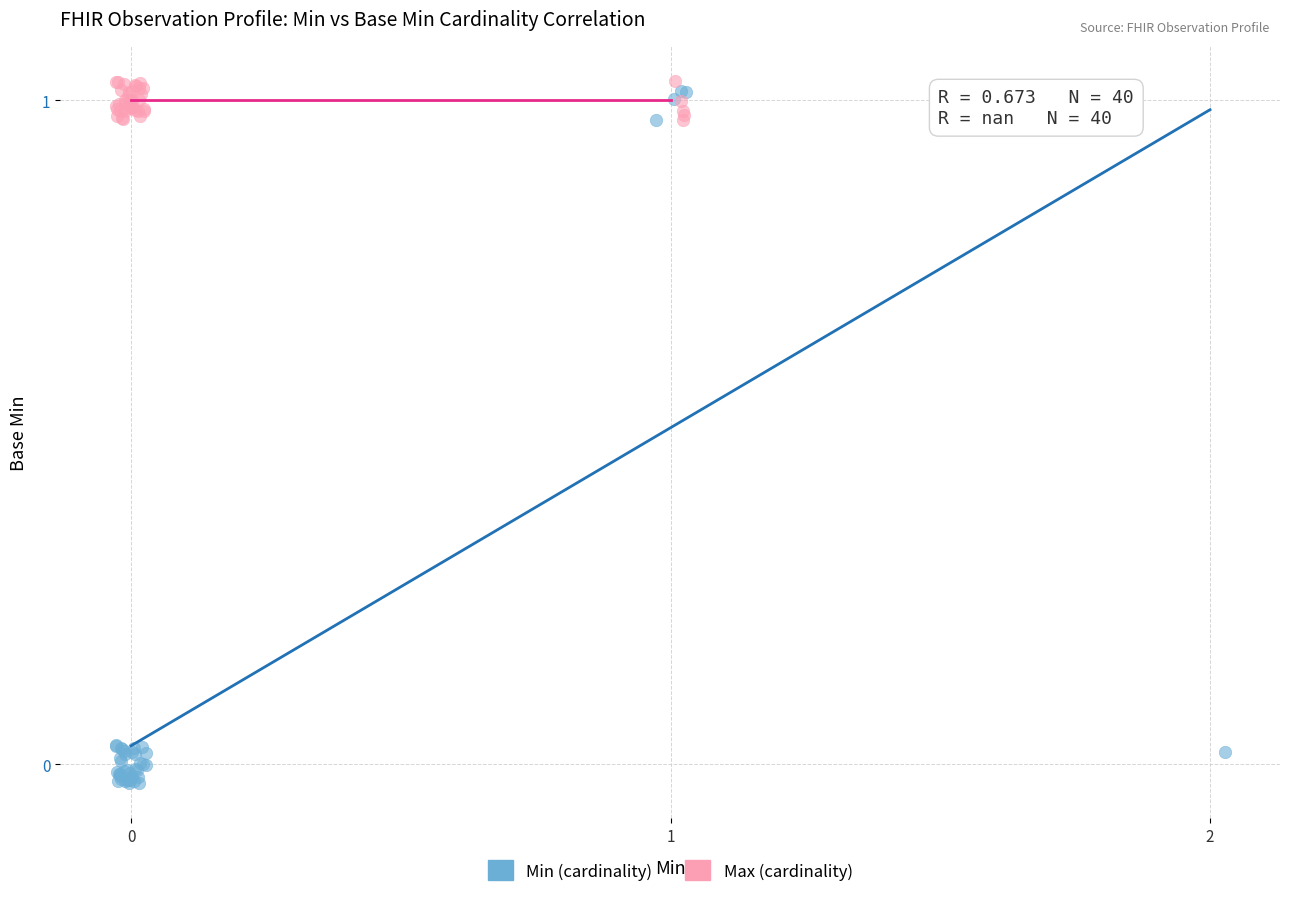

Which series contains the lowest Y value?

Min (cardinality)